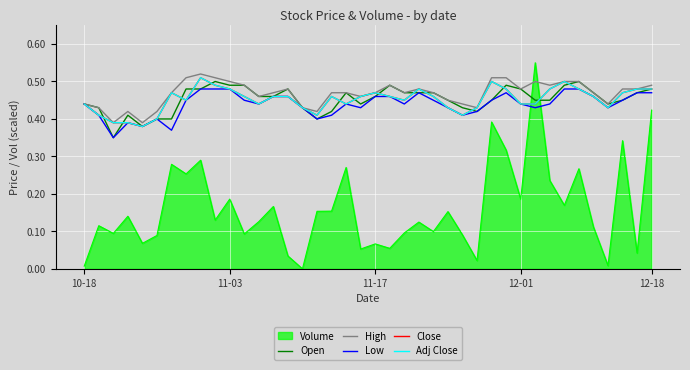

True or false: Close and Low cross at least once.

False